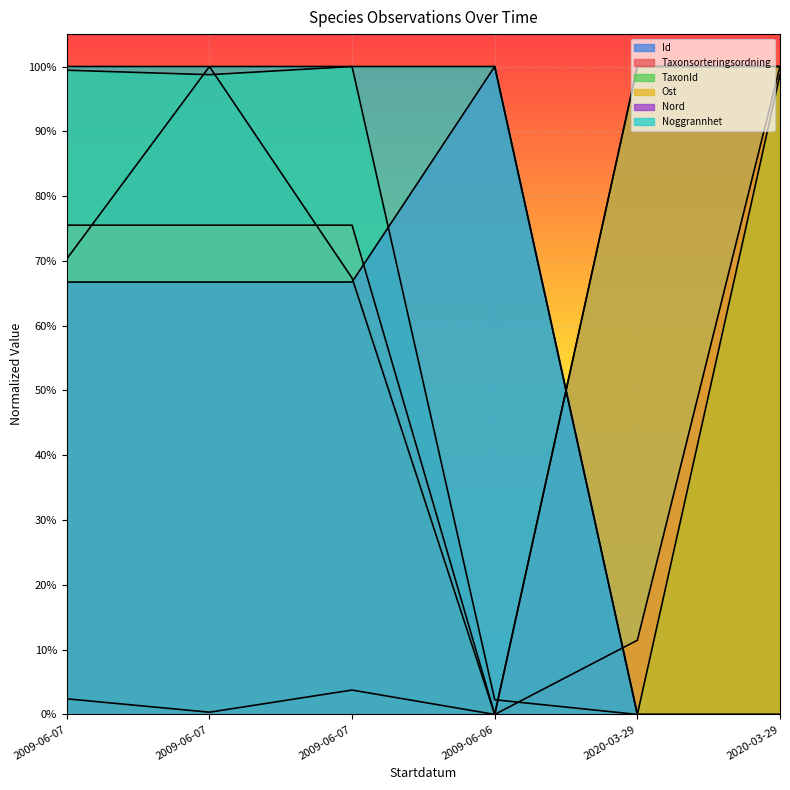

Reading left to right, what are all the values shown in this chart?

Id: 2009-06-07=0.0	2009-06-07=0.0	2009-06-07=0.0	2009-06-06=0.0	2020-03-29=1.0	2020-03-29=1.0
Taxonsorteringsordning: 2009-06-07=0.7	2009-06-07=1.0	2009-06-07=0.7	2009-06-06=0.0	2020-03-29=0.1	2020-03-29=1.0
TaxonId: 2009-06-07=1.0	2009-06-07=1.0	2009-06-07=1.0	2009-06-06=0.0	2020-03-29=0.0	2020-03-29=1.0
Ost: 2009-06-07=0.8	2009-06-07=0.8	2009-06-07=0.8	2009-06-06=0.0	2020-03-29=1.0	2020-03-29=1.0
Nord: 2009-06-07=0.7	2009-06-07=0.7	2009-06-07=0.7	2009-06-06=1.0	2020-03-29=0.0	2020-03-29=0.0
Noggrannhet: 2009-06-07=1.0	2009-06-07=1.0	2009-06-07=1.0	2009-06-06=1.0	2020-03-29=0.0	2020-03-29=0.0